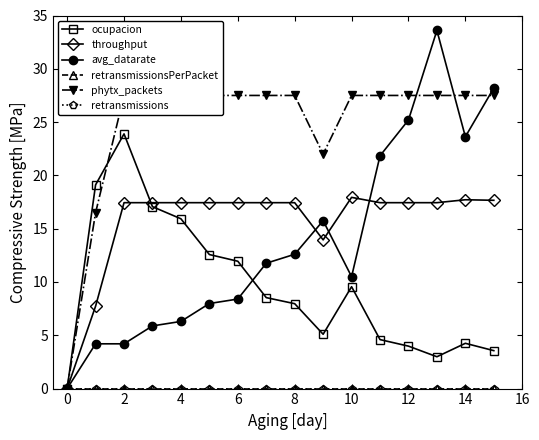

Which series has the widest spread of values?

avg_datarate